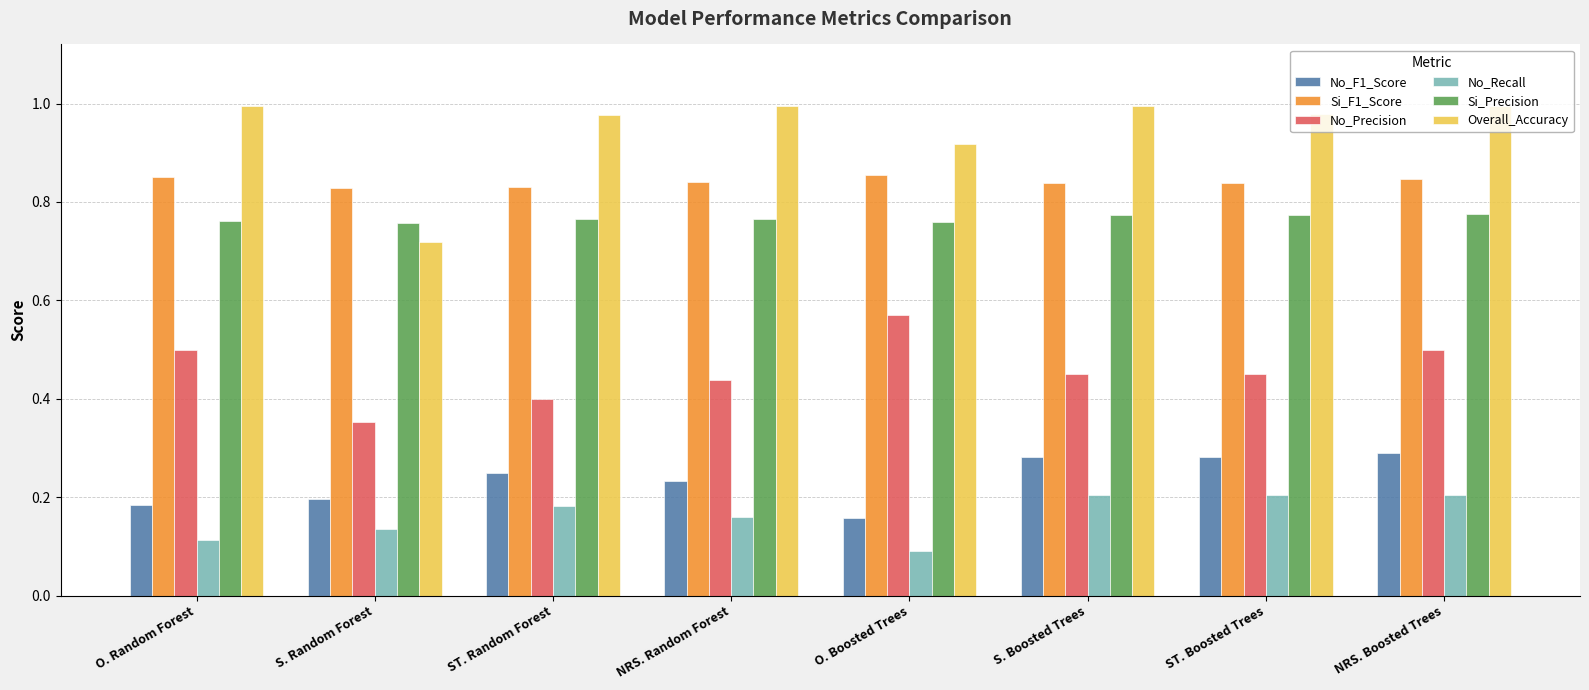

At which label is No_Precision closest to 0?

S. Random Forest